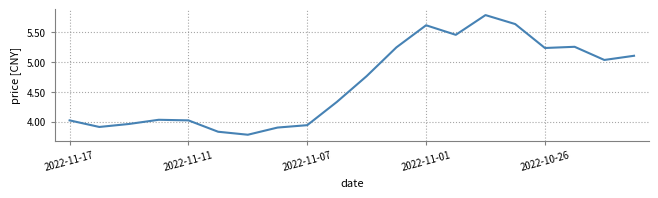

What is the greatest value displayed?

5.8